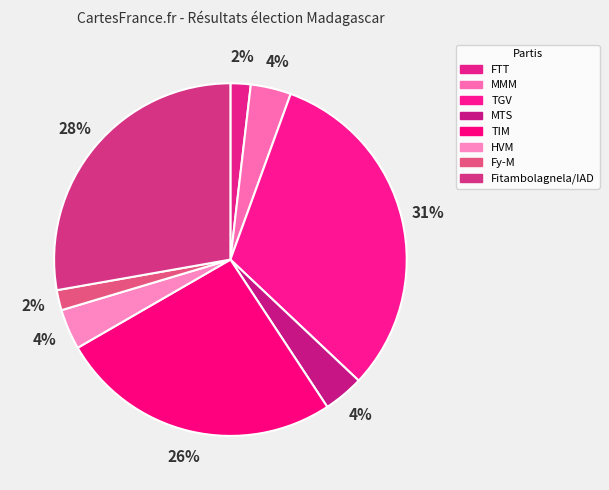

How much of the chart is everything except MMM?

96.3%